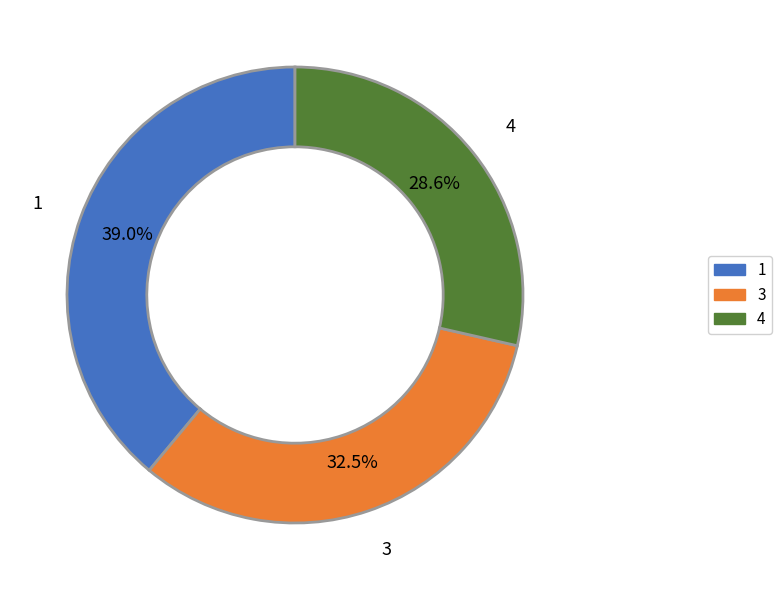

The 4 slice represents 37% of the pie. True or false?

False